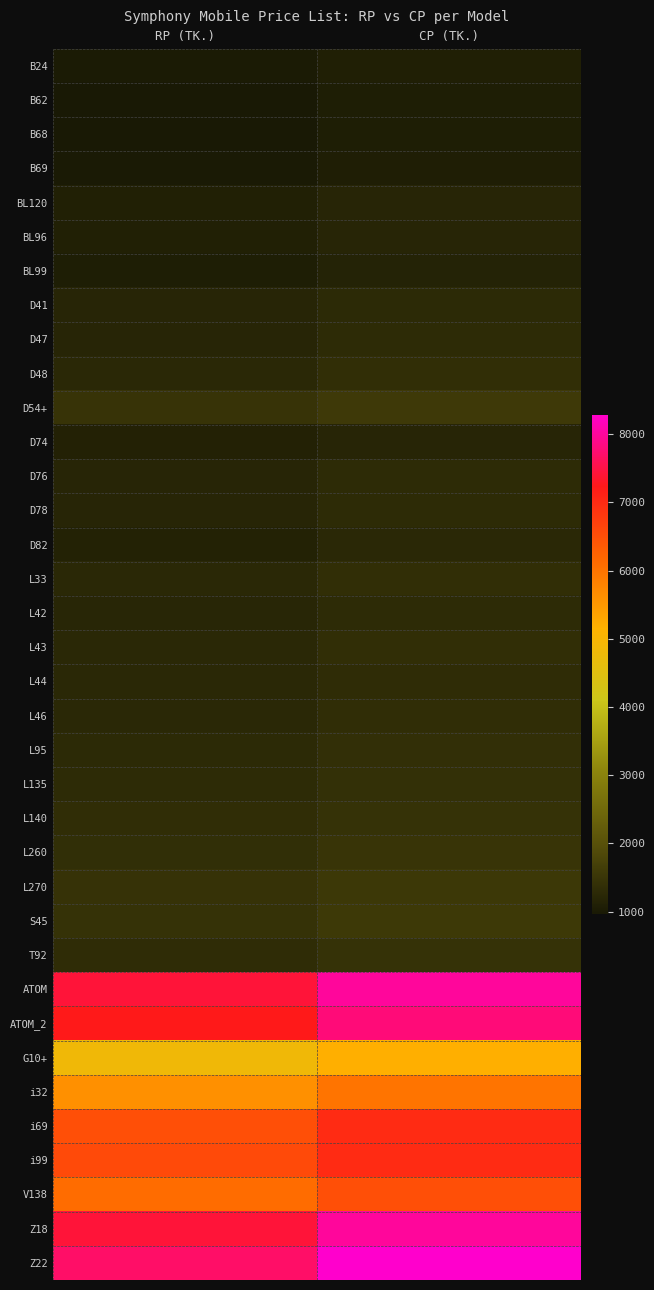

What is the difference between the highest and lowest values at RP (TK.)?

6740